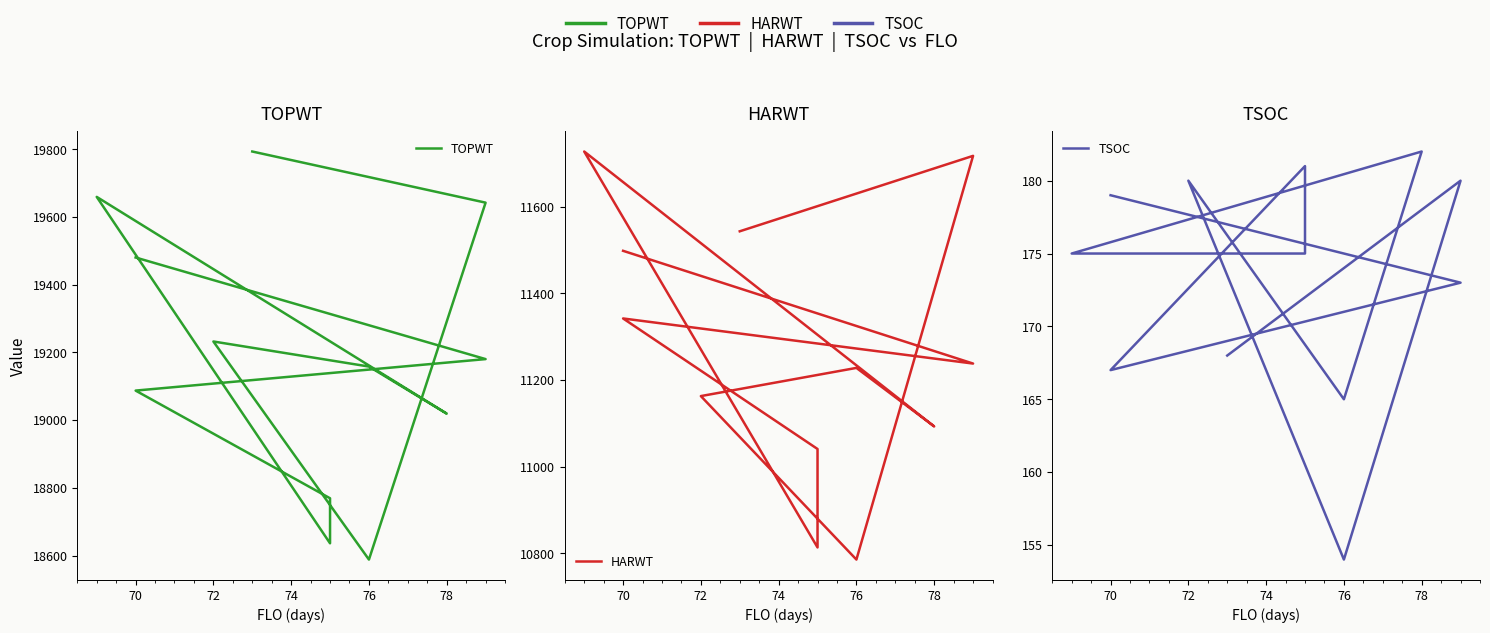

What is the maximum value for TOPWT?

19793